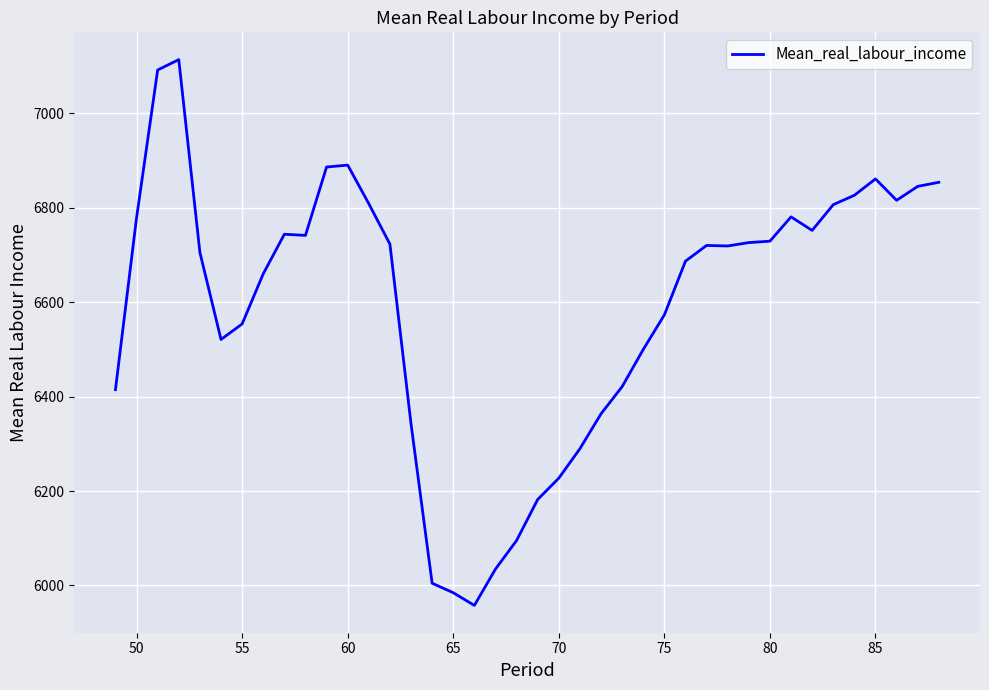

What is the minimum value shown in the chart?

5957.7